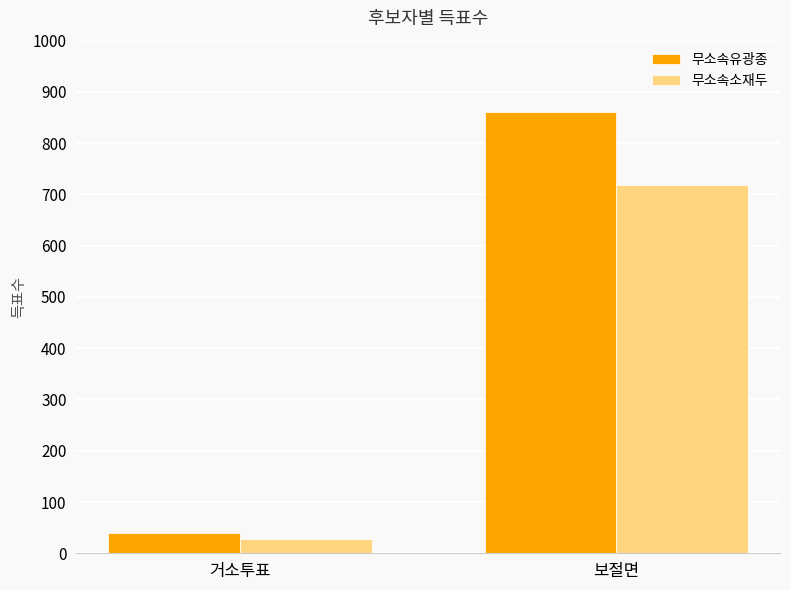

Read the 무소속소재두 value at 거소투표, to the nearest 10.

30